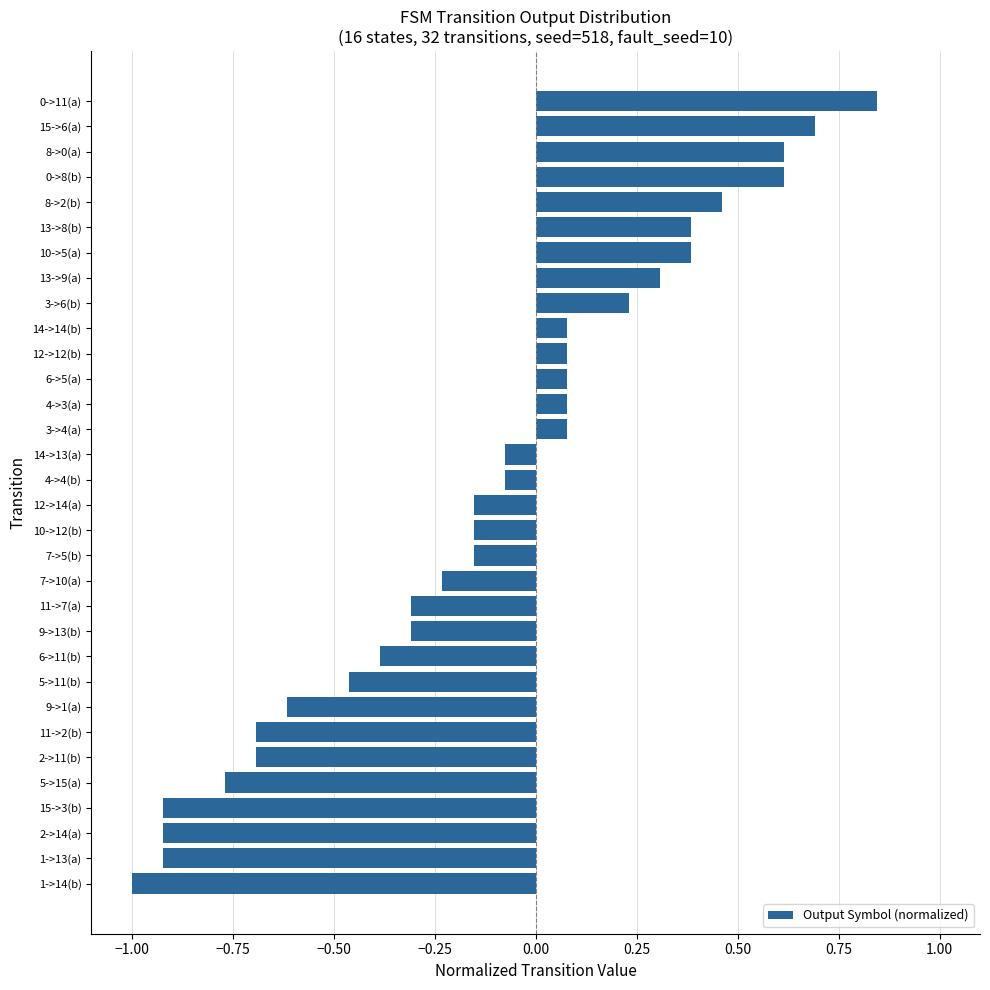

The chart shows a value of 0.4 at 10->5(a). True or false?

True